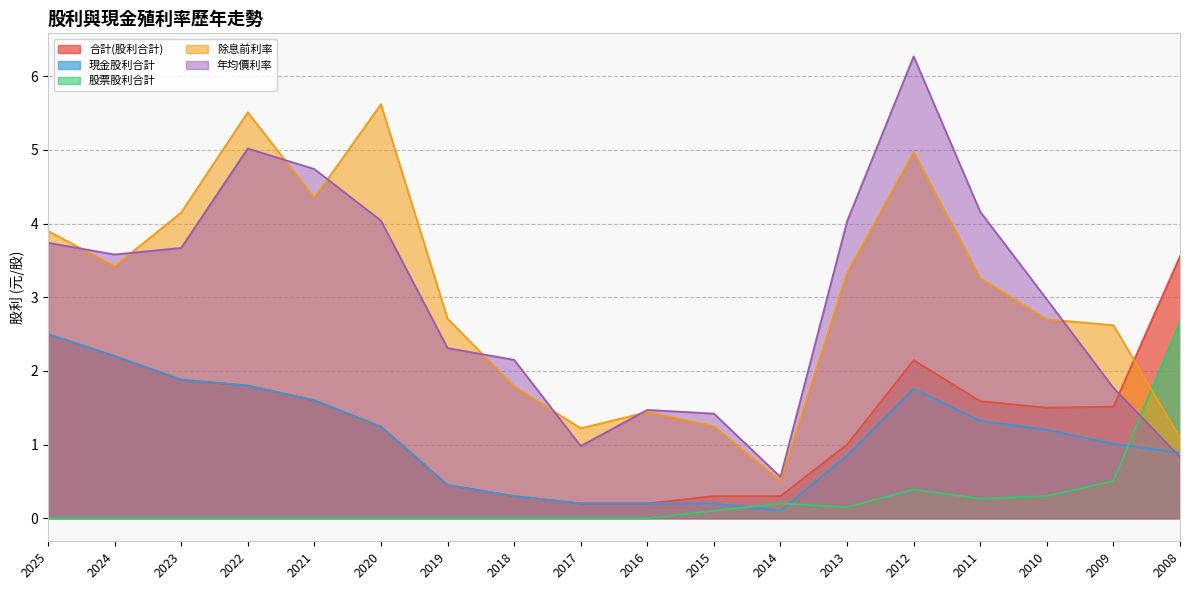

What is the value of the 除息前利率 point at the 17th from the left?

2.6